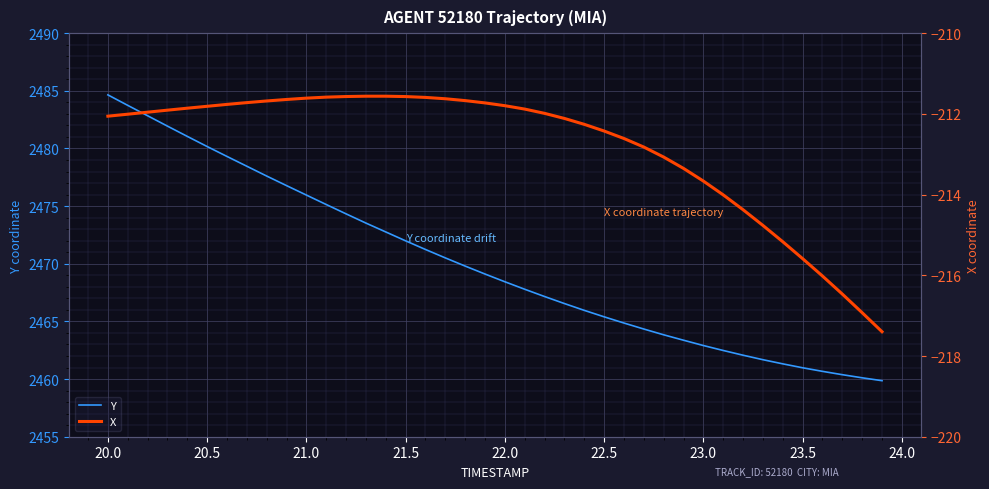

Which series has the largest range (max minus min)?

Y